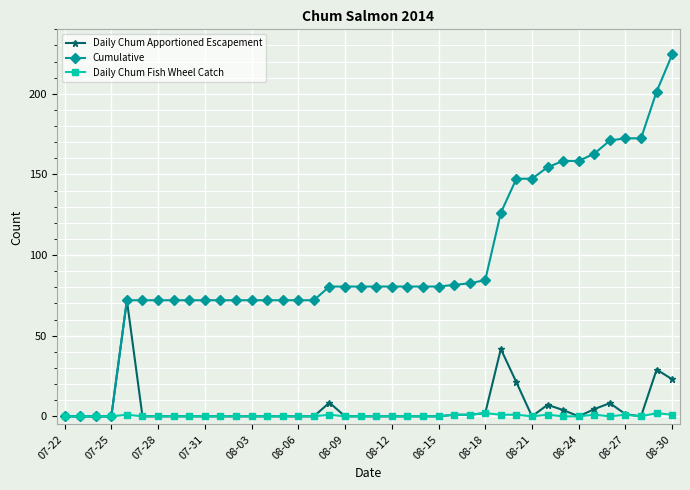

Which series has the largest range (max minus min)?

Cumulative